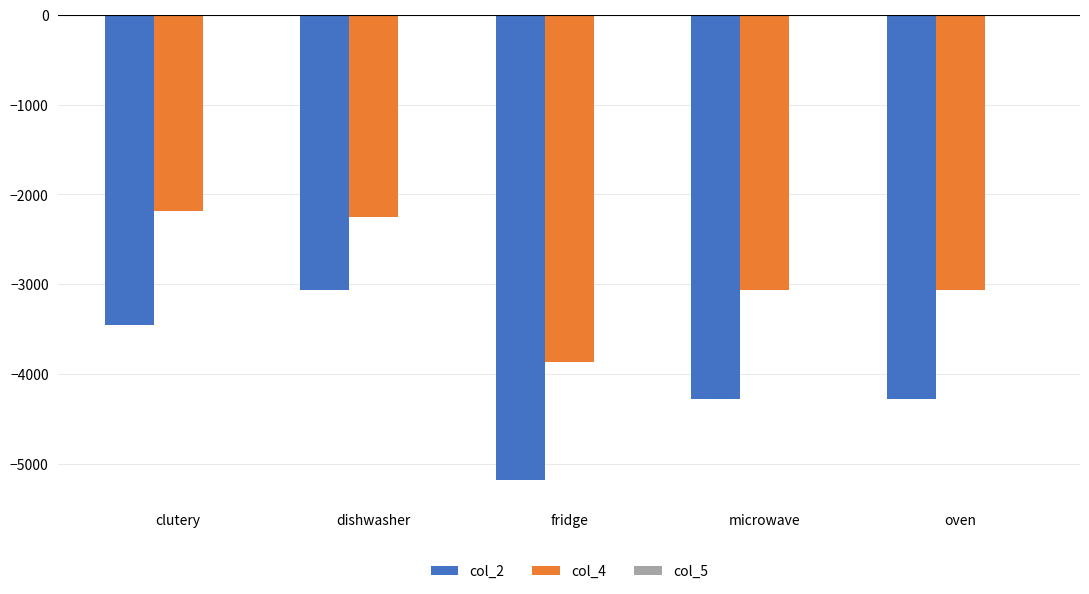

Which category has the highest value in the col_2 series?

dishwasher